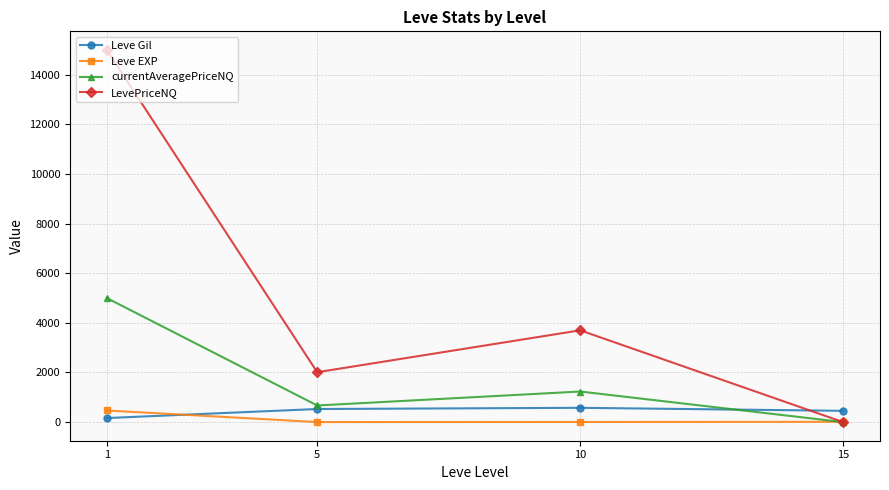

What is the difference between the currentAveragePriceNQ values at 5 and 1?

4329.6